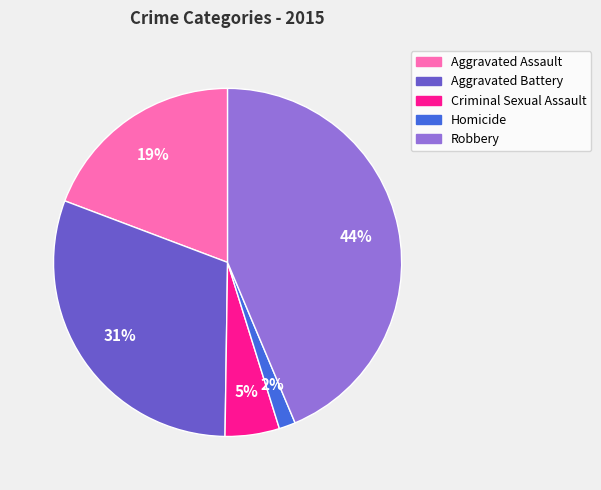

To the nearest percent, what is the difference between the Robbery and Aggravated Battery slice percentages?

13%